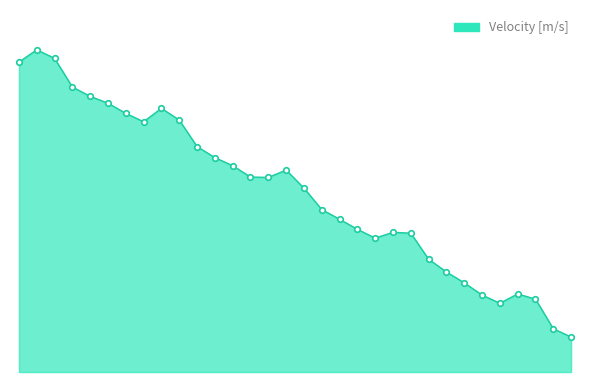

Reading right to left, what are all the values shown in this chart?

9.1	9.2	9.2	9.2	9.2	9.2	9.2	9.2	9.2	9.3	9.3	9.3	9.3	9.3	9.3	9.3	9.4	9.3	9.3	9.4	9.4	9.4	9.4	9.4	9.4	9.4	9.4	9.4	9.5	9.5	9.5	9.5